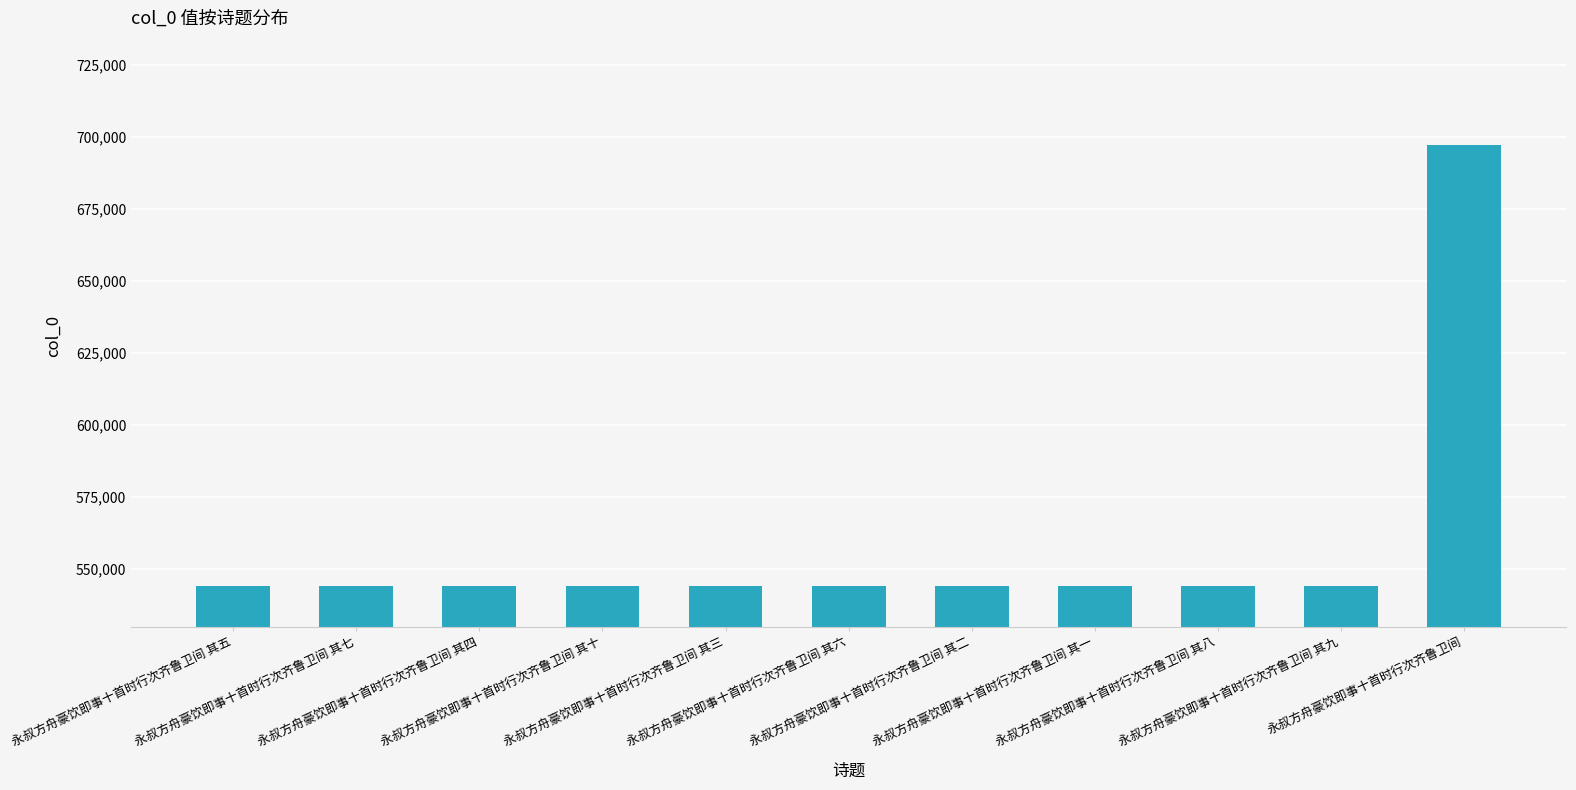

What is the sum of all values?

6139370